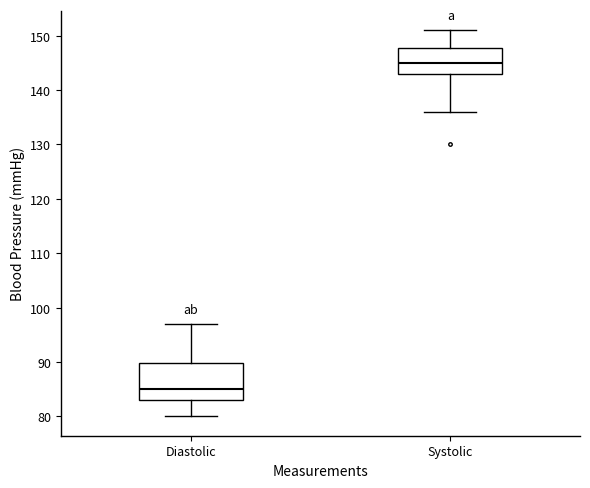

Comparing the boxes themselves (not the whiskers), which one is the tallest?

Diastolic